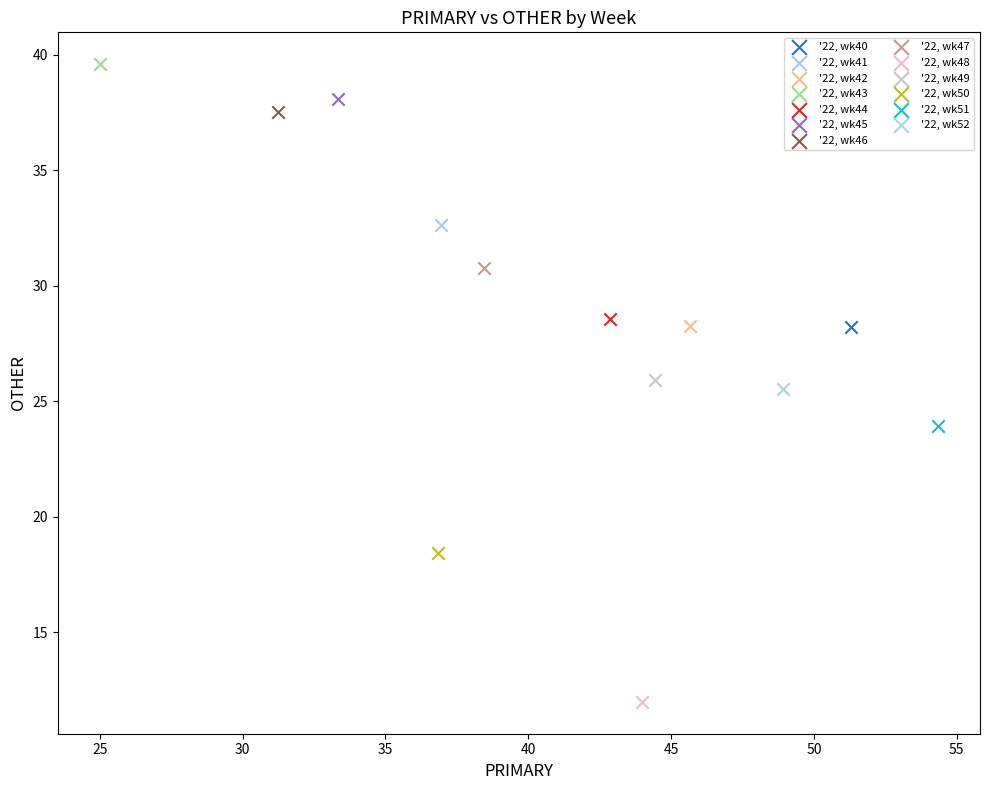

Which series reaches the minimum Y coordinate?

'22, wk48